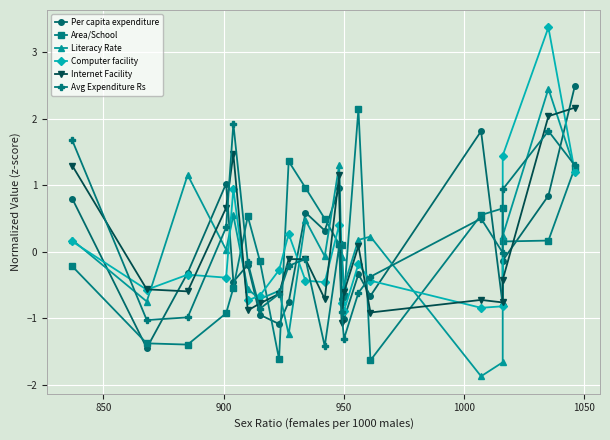

Does the chart display data point markers on the line(s)?

Yes